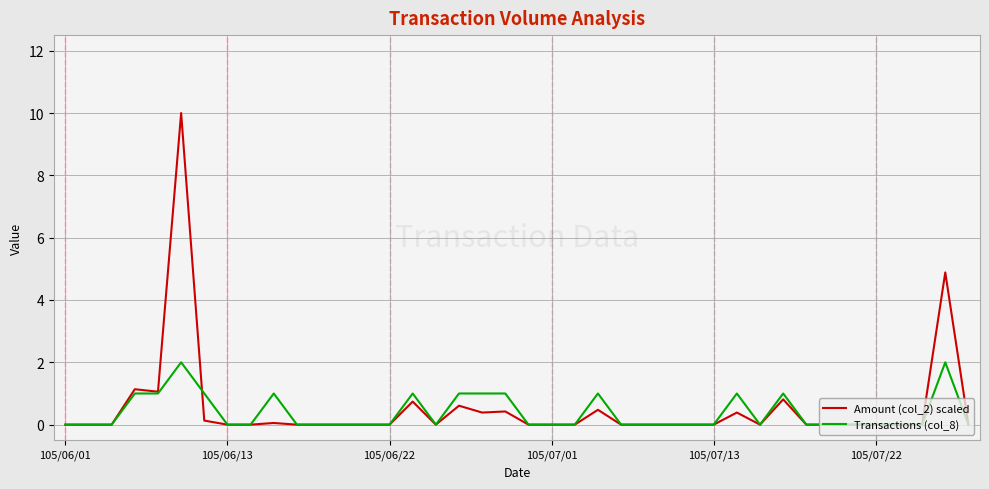

What is the maximum value for Transactions (col_8)?

2.0